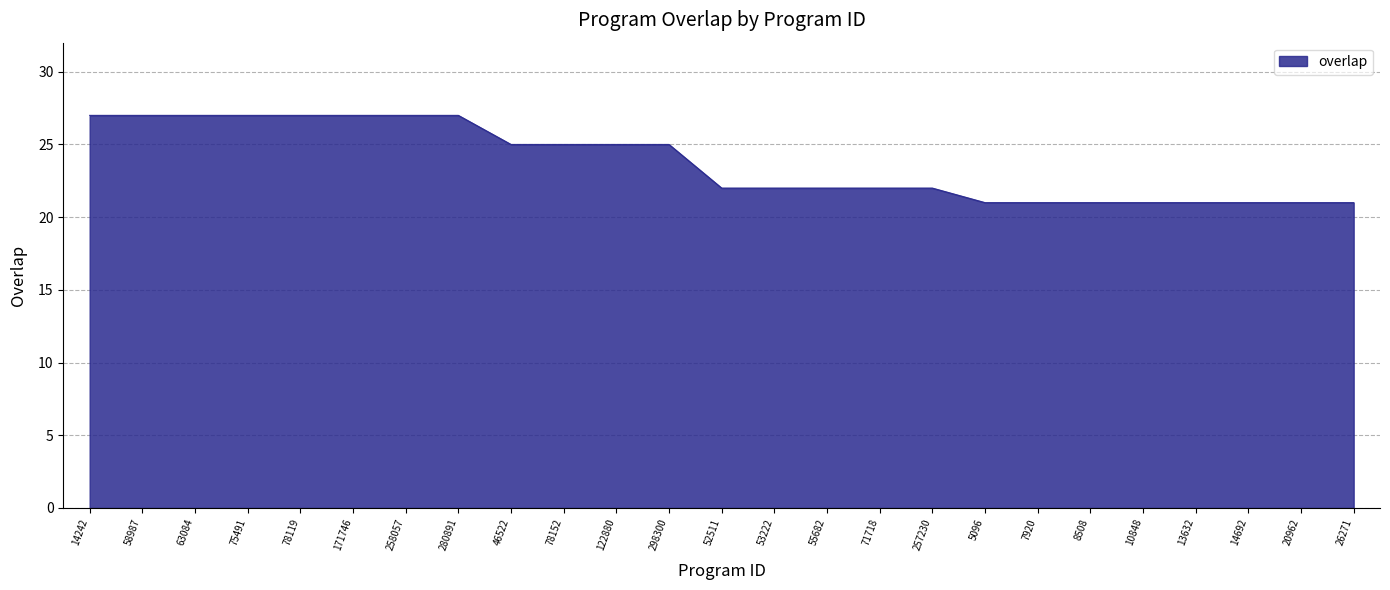

What is the sum of the values at 5096 and 14242?

48